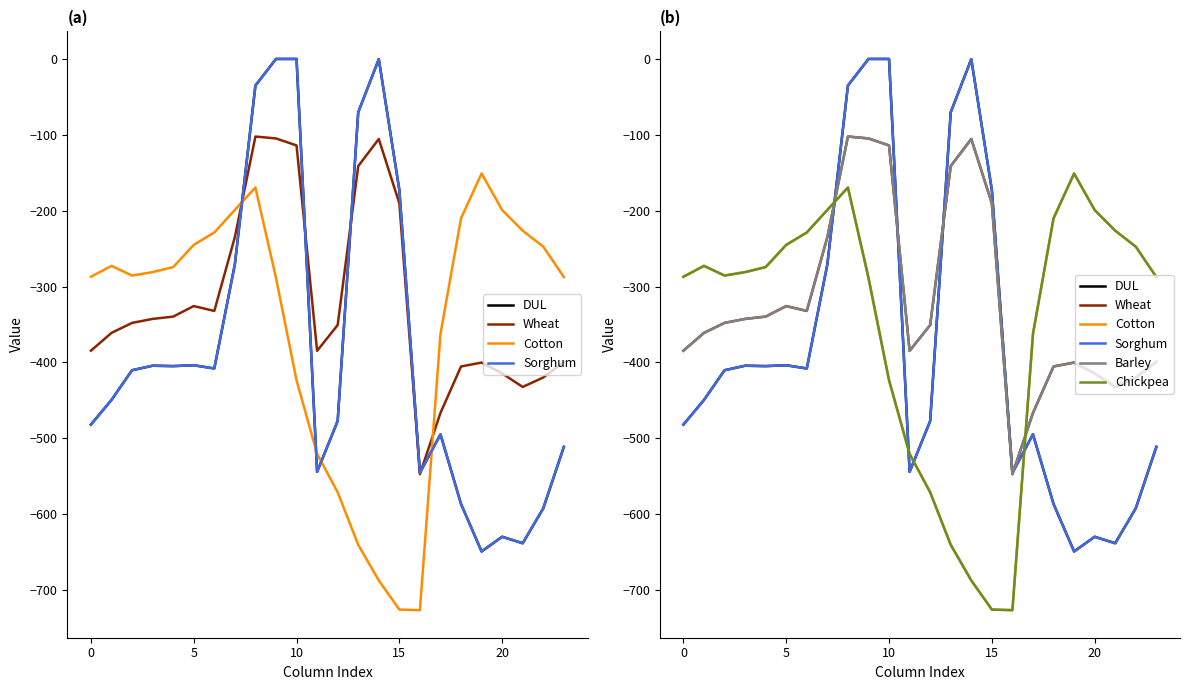

What value does the Wheat series have at 19?

-400.2